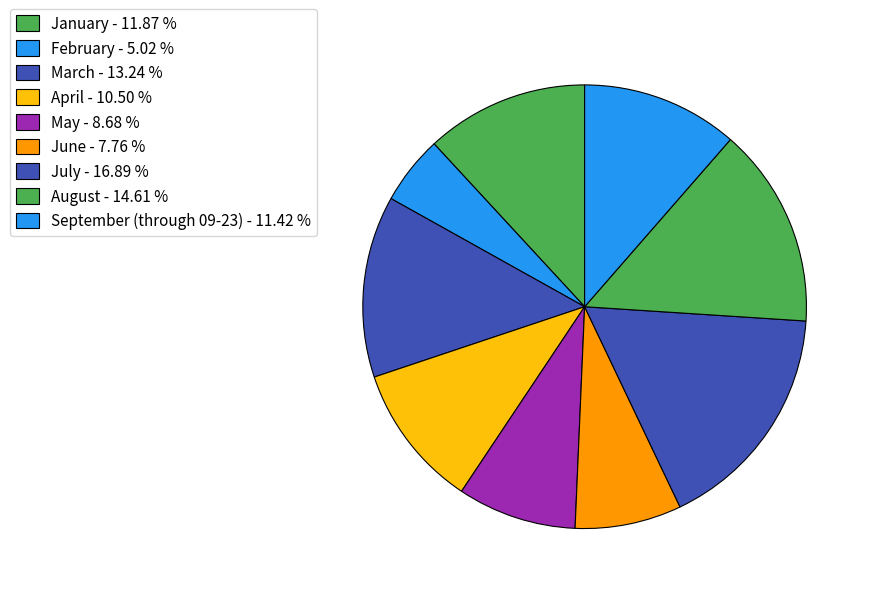

How many slices are in this pie chart?

9